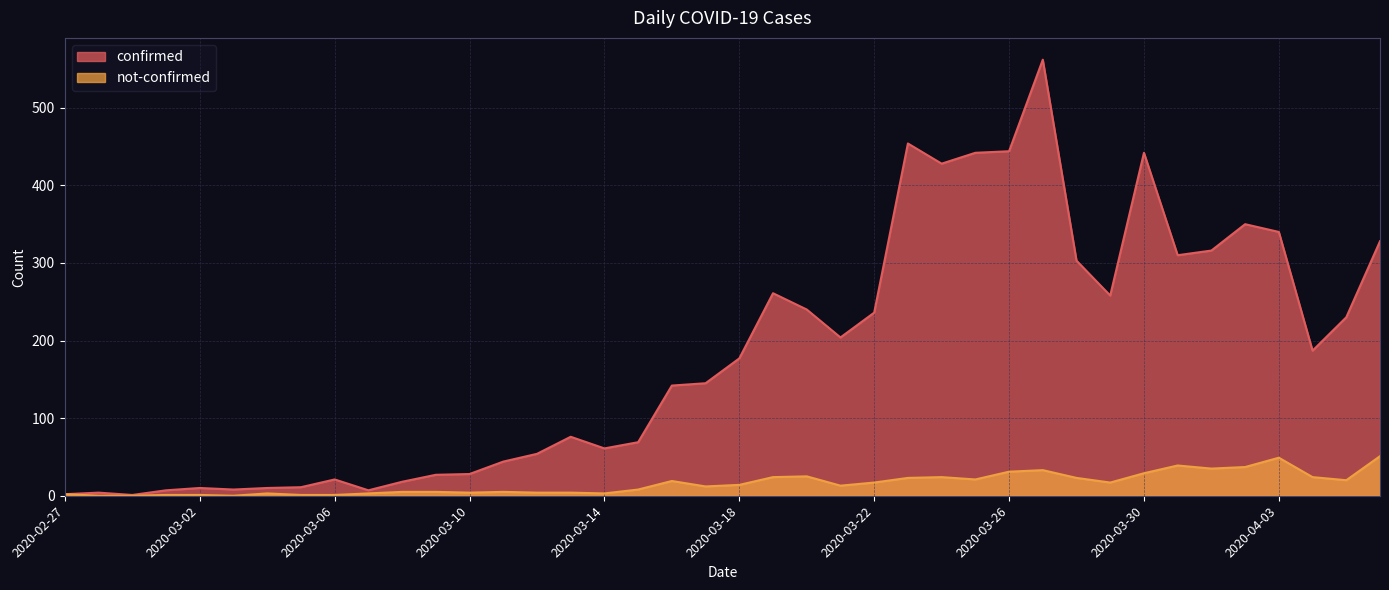

Where is the first local minimum for not-confirmed?

2020-03-03